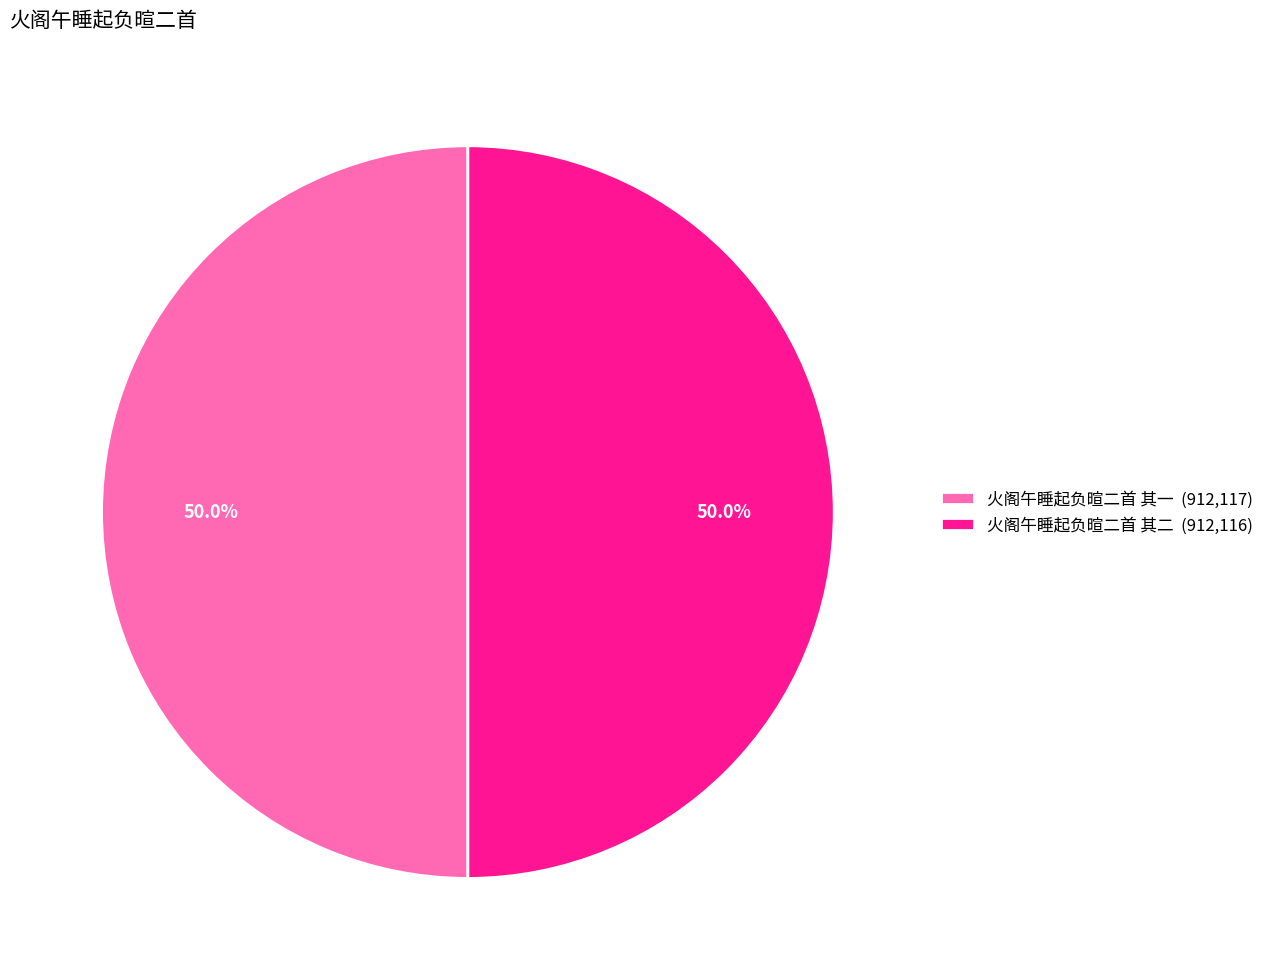

Combined, do 火阁午睡起负暄二首 其二 (912,116) and 火阁午睡起负暄二首 其一 (912,117) account for over 50%?

Yes